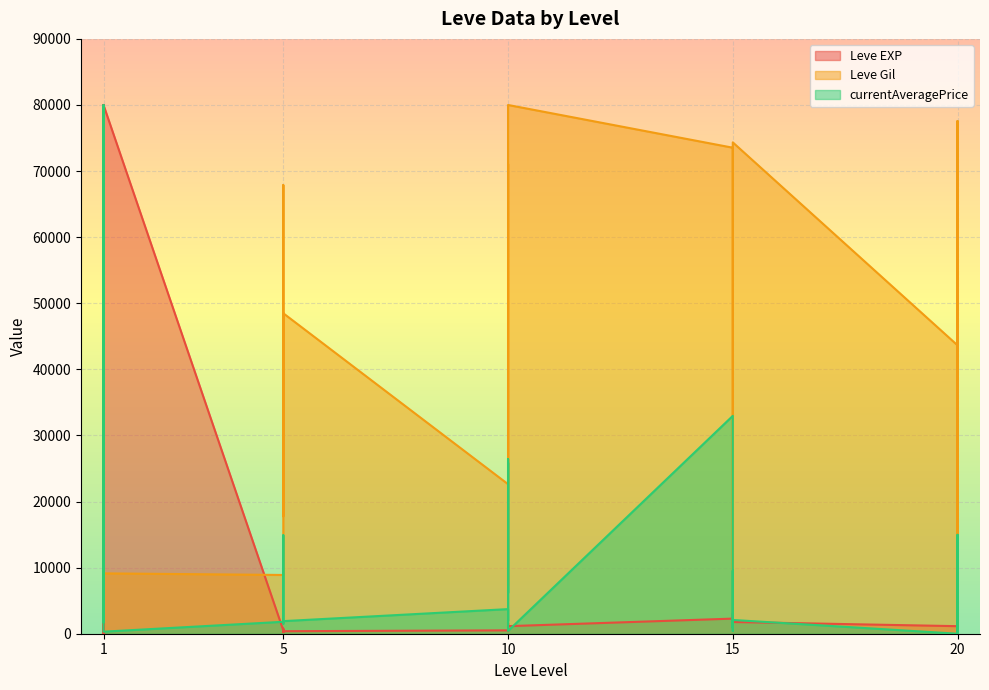

Rank the series at 20 from highest to lowest value.

Leve Gil, Leve EXP, currentAveragePrice